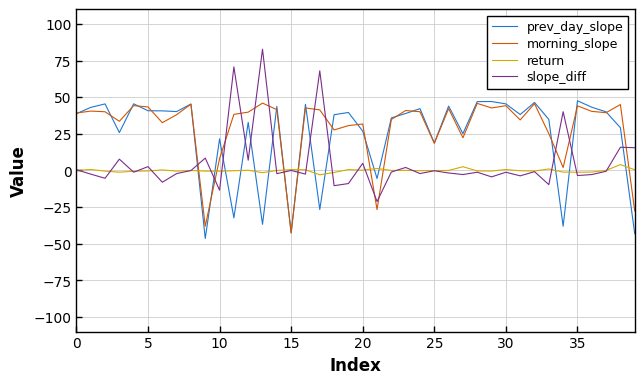

How many values in prev_day_slope are above zero?

32